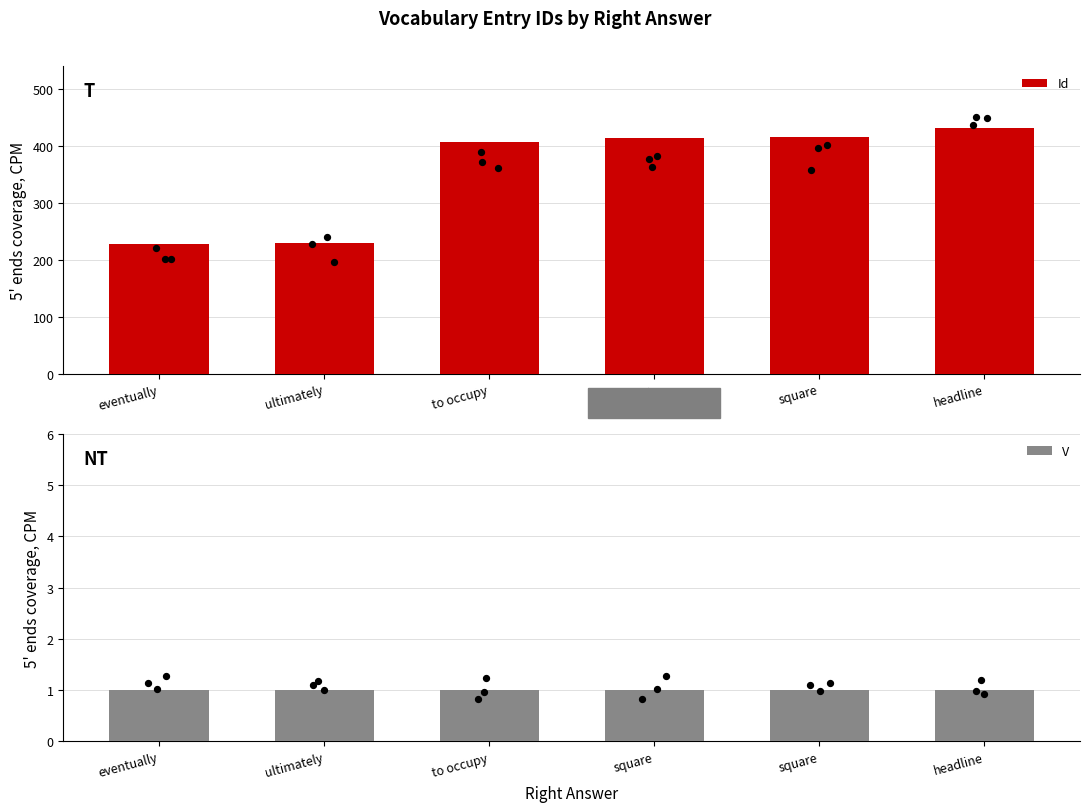

Which series contains the highest Y value?

Id